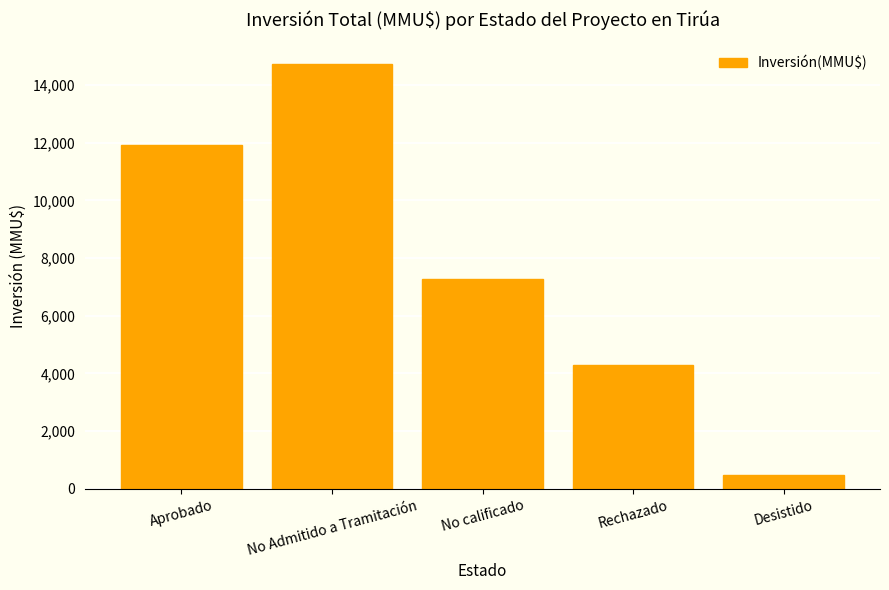

What is the average value?

7740